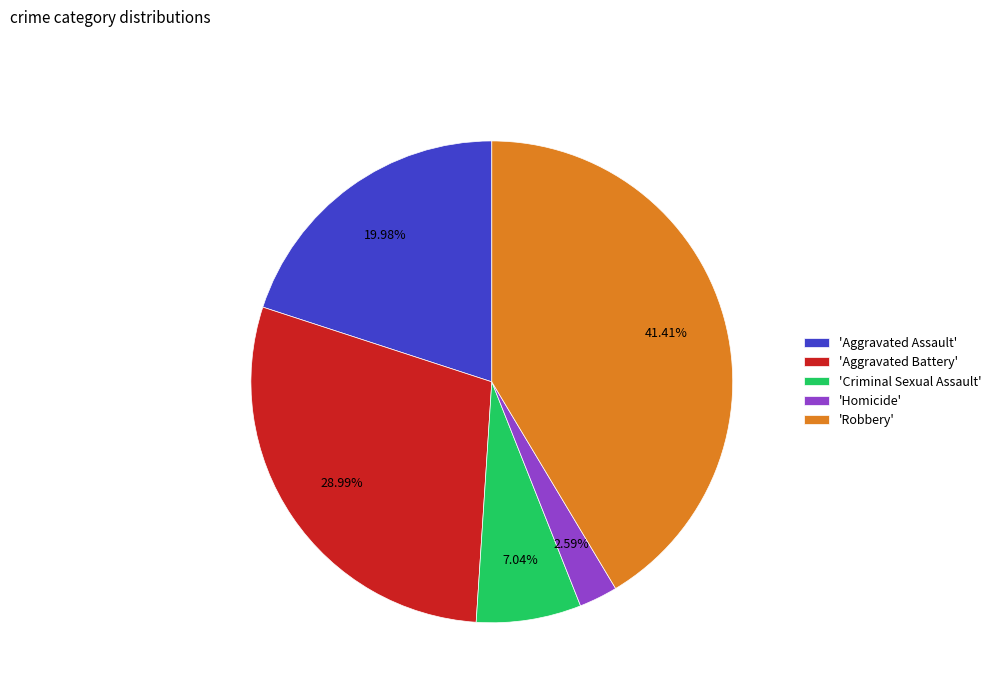

Is the sum of 'Aggravated Battery' and 'Aggravated Assault' greater than half?

No